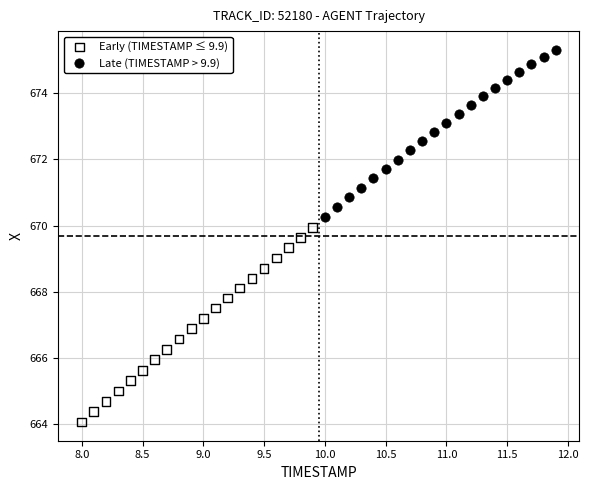

Which series contains the lowest Y value?

Early (TIMESTAMP ≤ 9.9)